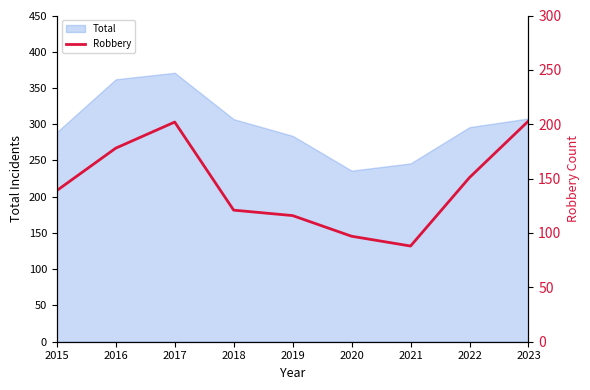

Is it true that Total equals 479 at 2016?

False